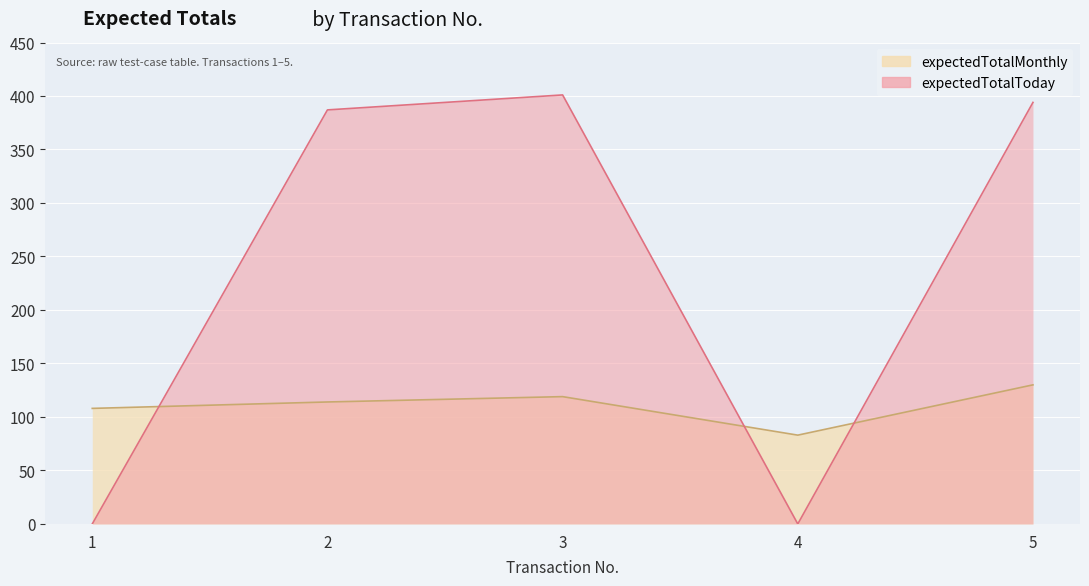

How many times do expectedTotalMonthly and expectedTotalToday cross each other?

3